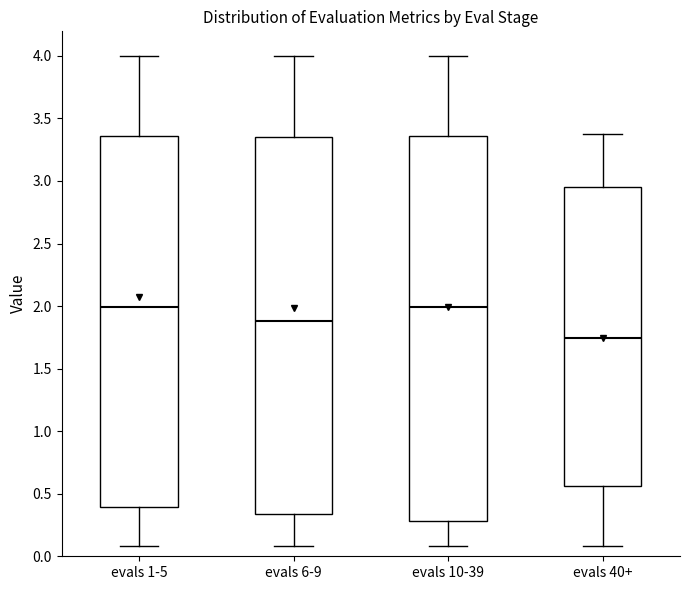

Comparing the boxes themselves (not the whiskers), which one is the tallest?

evals 10-39